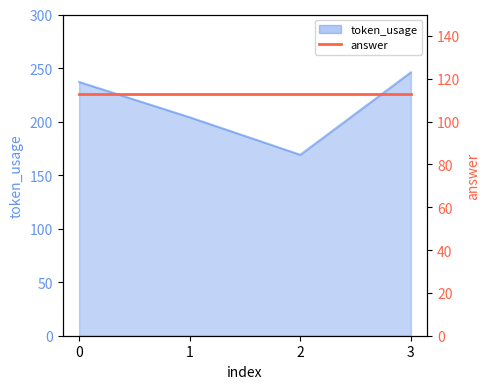

True or false: the data shows 80 at 2.

False